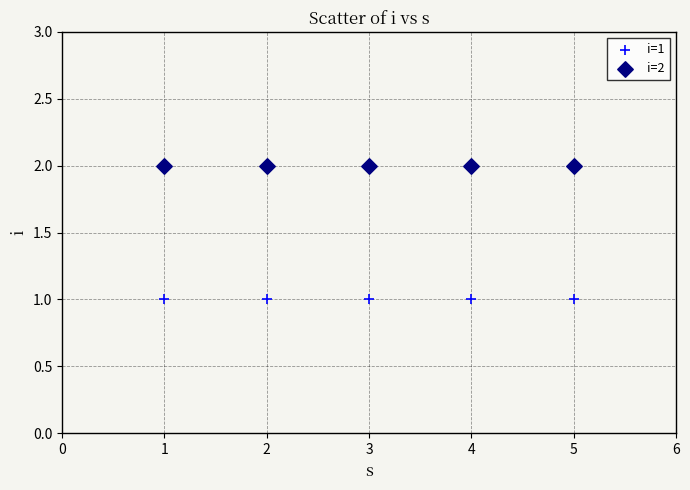

Across all data points, what is the average X value?

3